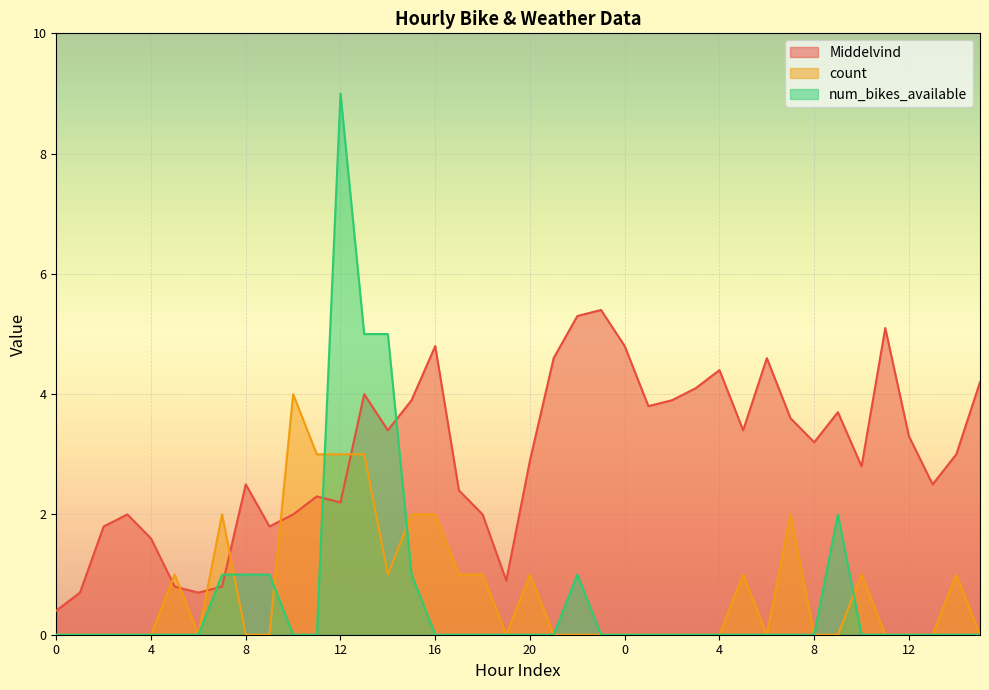

What is the label of the 32nd point from the left?

7